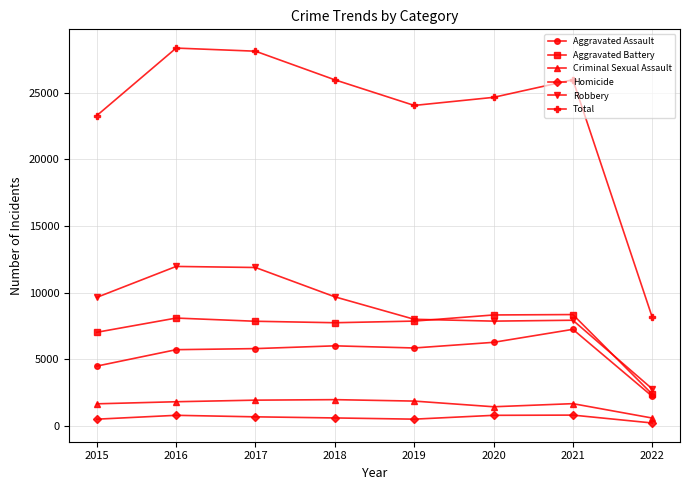

How many values in the Aggravated Assault series are below 5840?

4